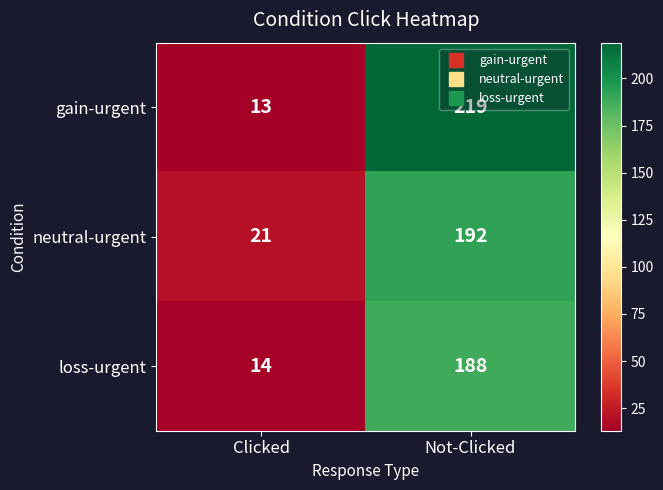

What is the spread (max minus min) of values at Not-Clicked?

31